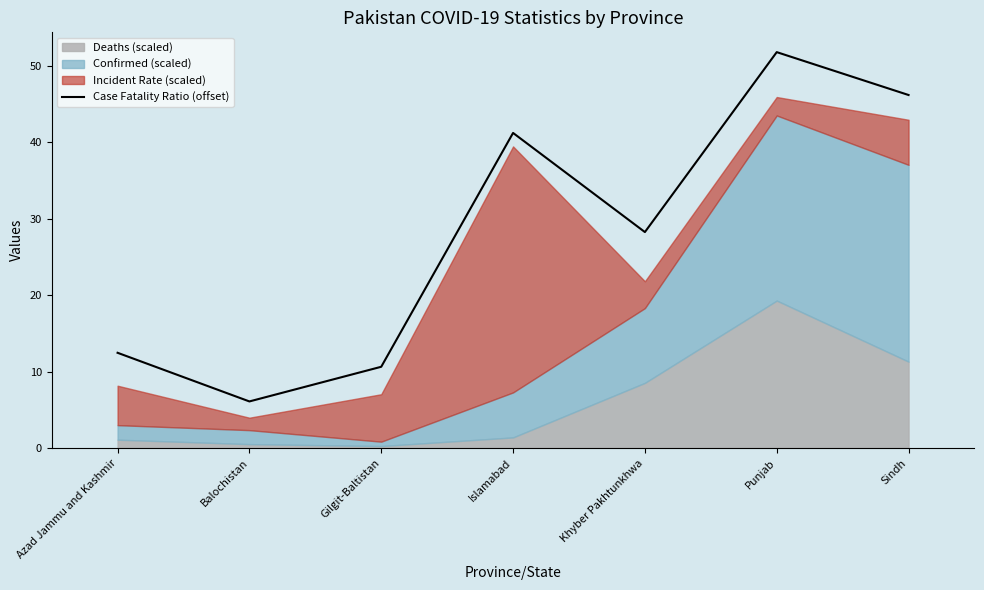

What is the difference between the maximum and second lowest values?

41.1